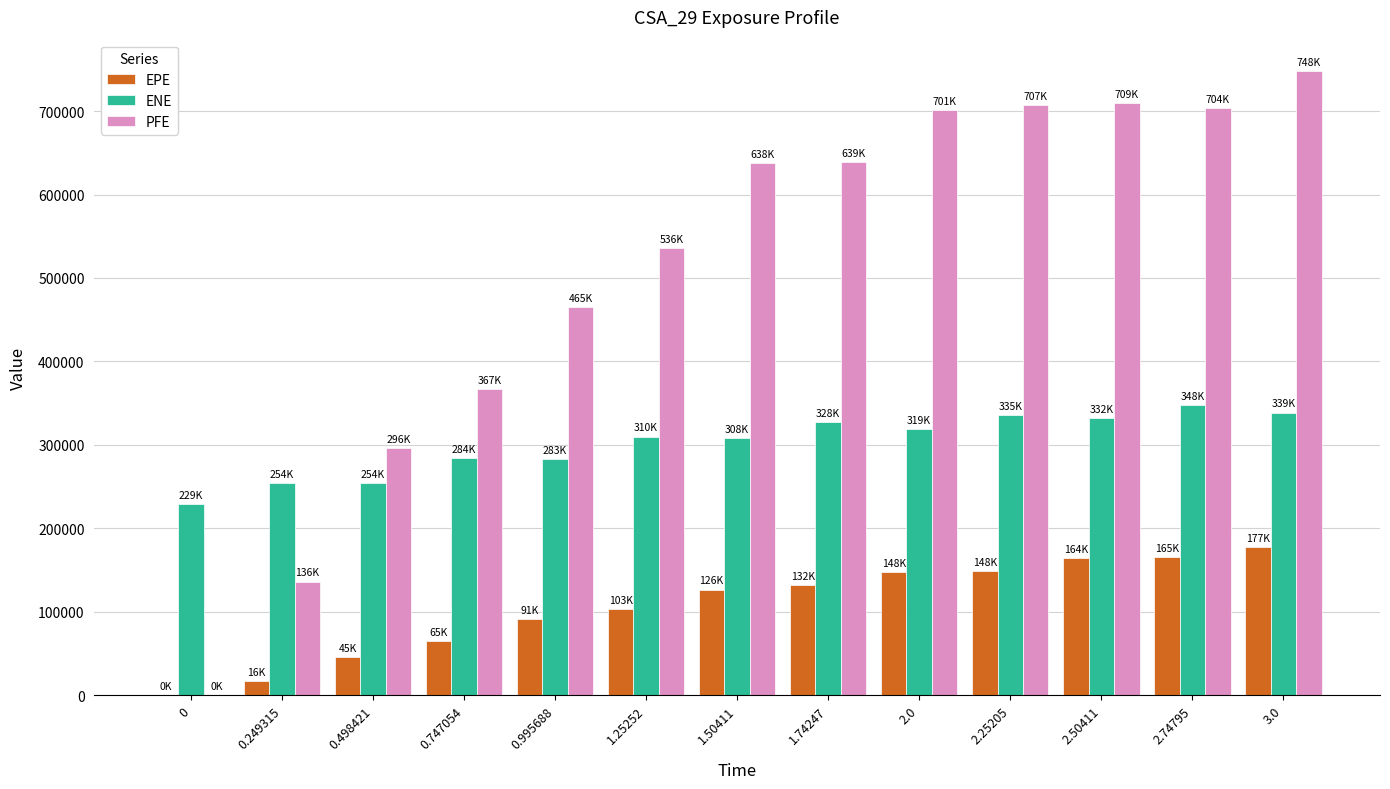

What is the sum of the EPE values at 0.498421 and 0.747054?

110294.0